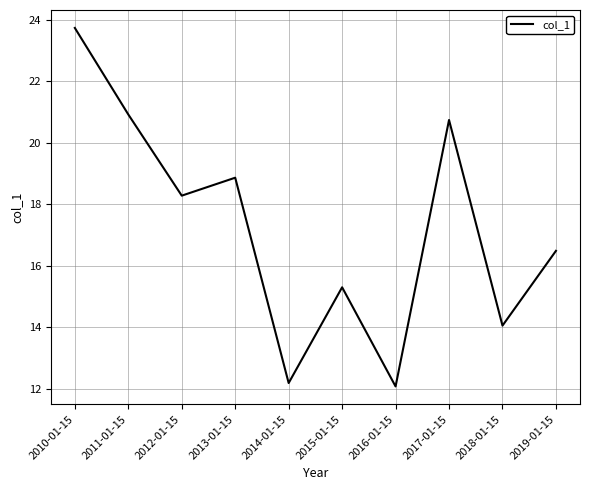

What is the sum of all values?

172.6